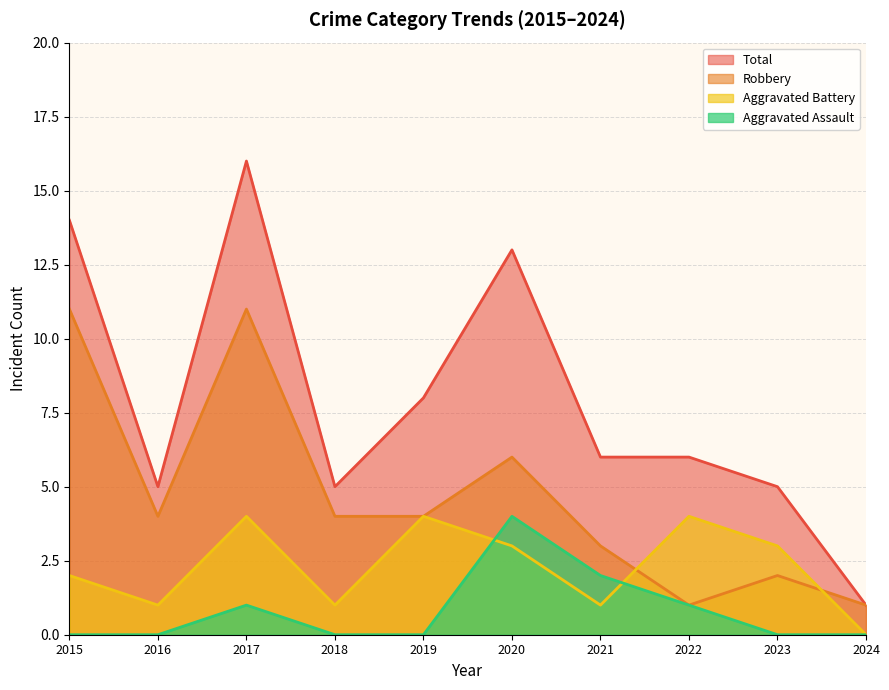

How many interior local peaks does the Aggravated Battery series have?

3